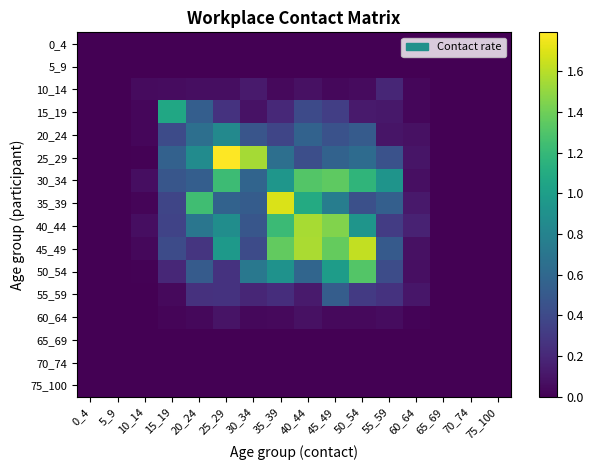

At which category does the chart reach its minimum across all series?

0_4